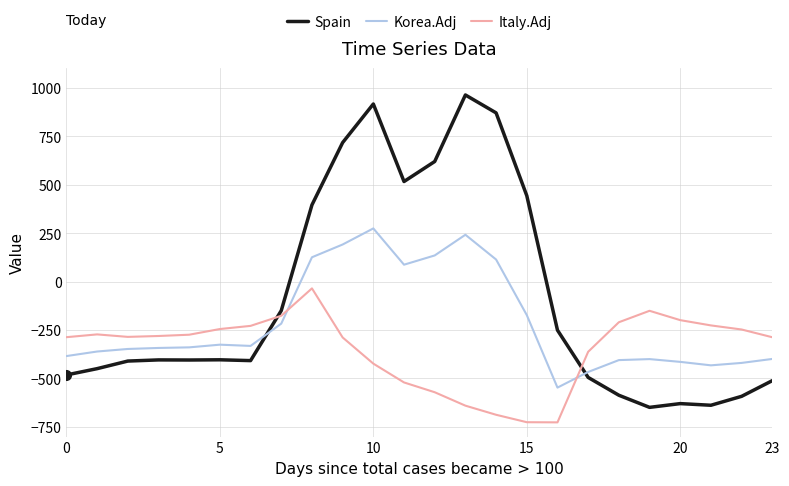

Which series has the largest total across all categories?

Spain